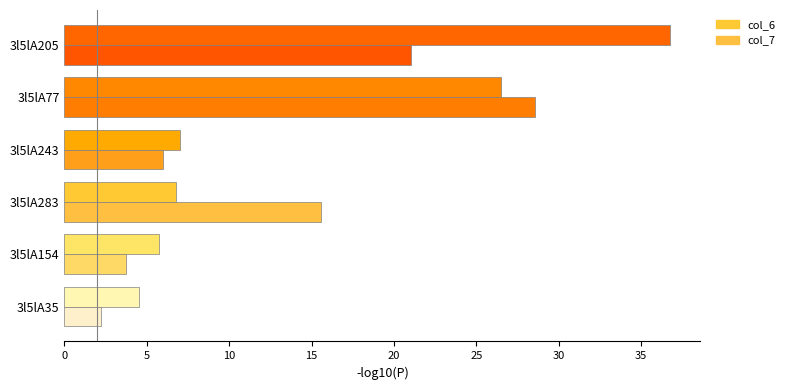

What are all the series names shown in the legend?

col_6, col_7